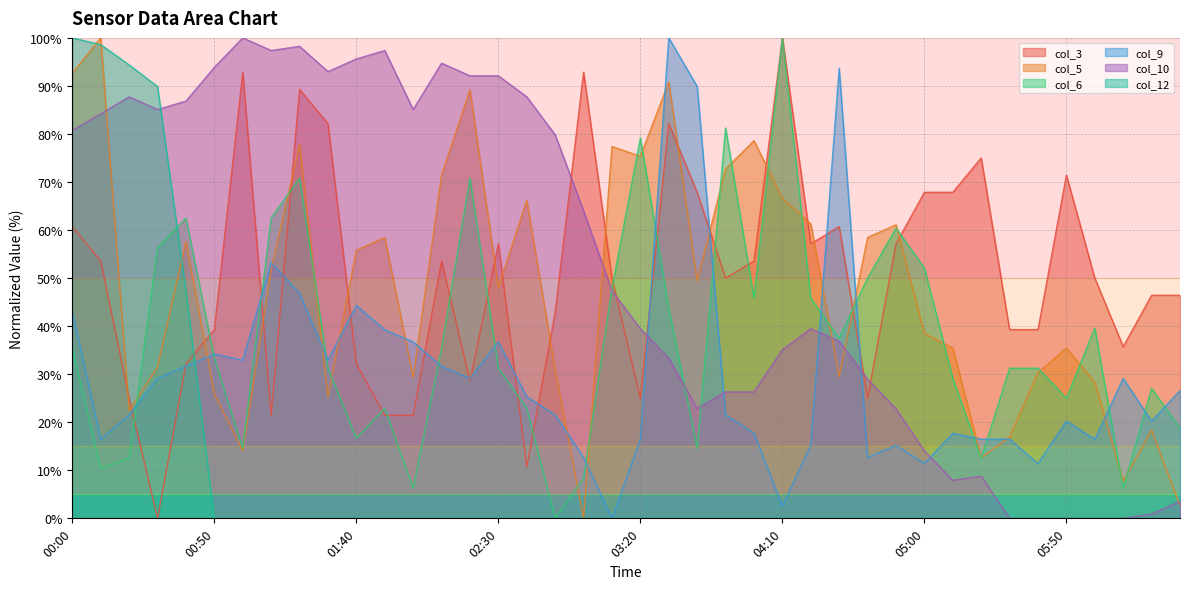

At which category is the sum across all series the highest?

00:00